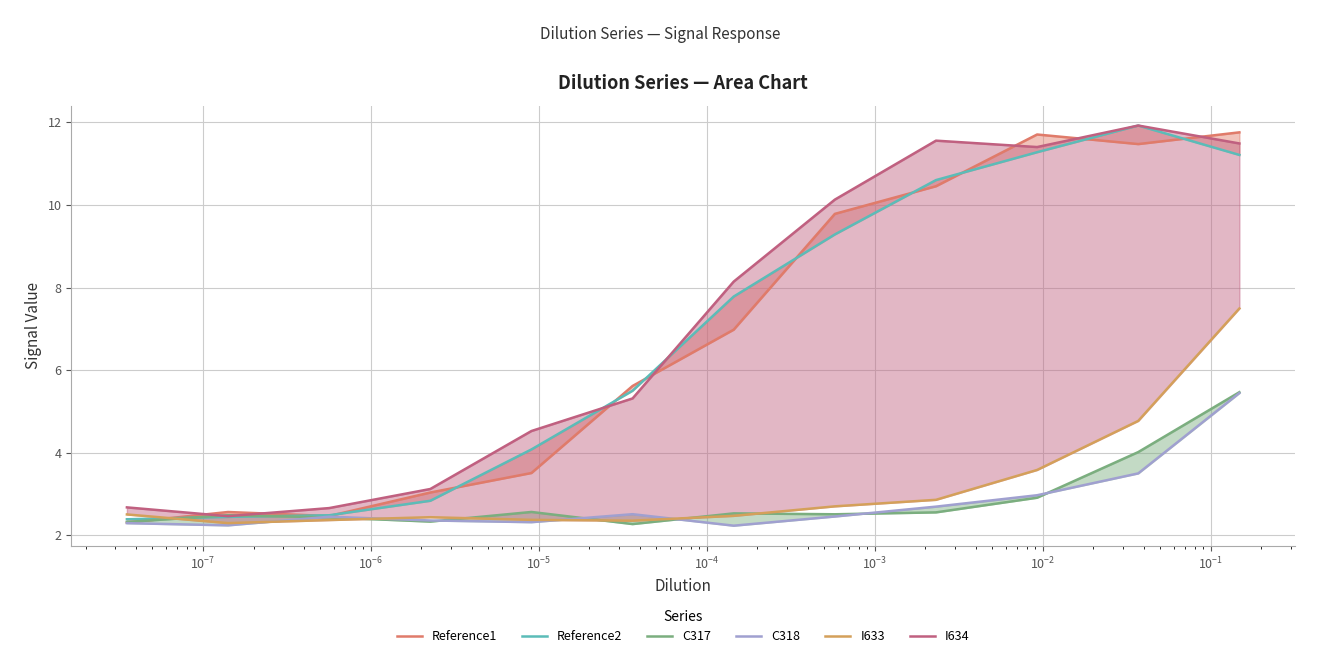

True or false: I633 and C317 intersect in this chart.

True